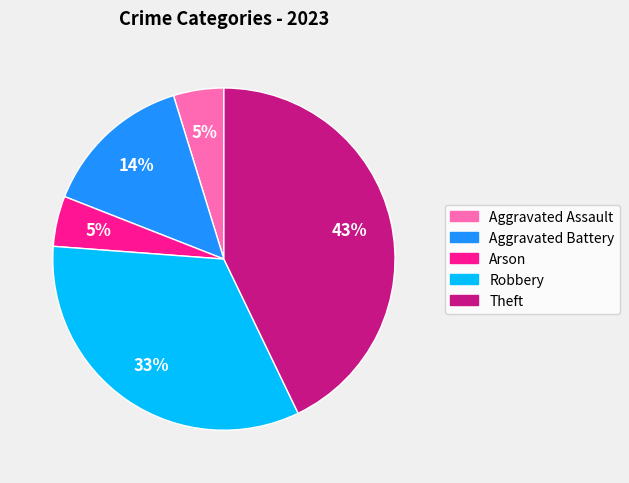

Do Robbery and Aggravated Assault together represent more than half of the pie?

No